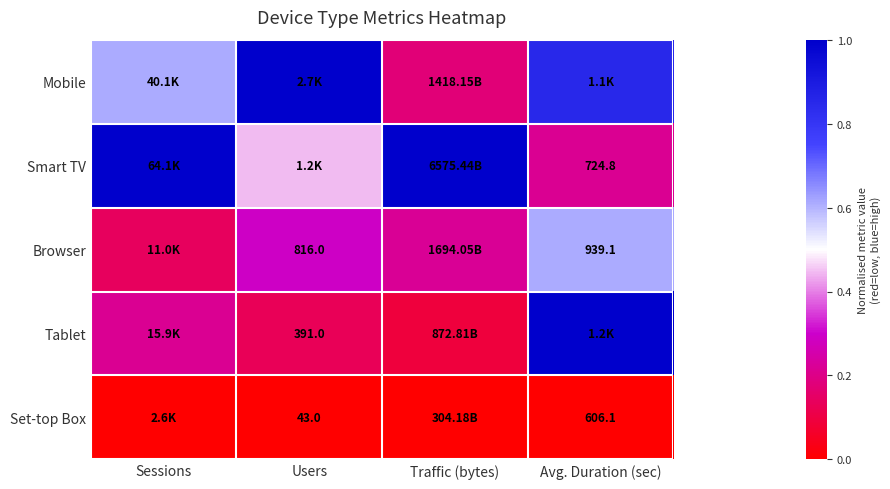

At how many categories does at least one series exceed 0?

4